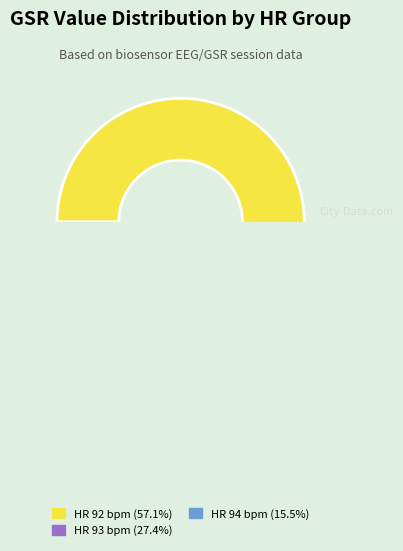

Does 92 account for over 50% of the chart?

No